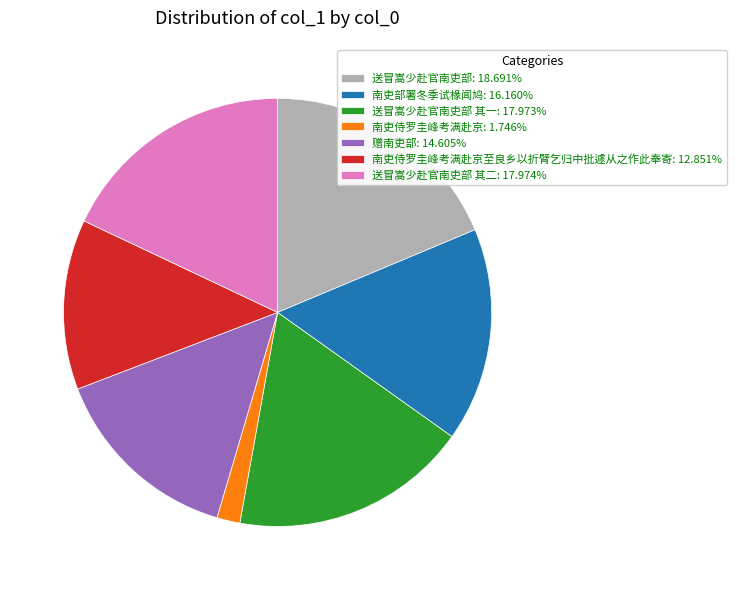

What is the ratio of the value at 送冒嵩少赴官南吏部: 18.691% to the value at 南吏部署冬季试椽闻鸠: 16.160%?

1.2